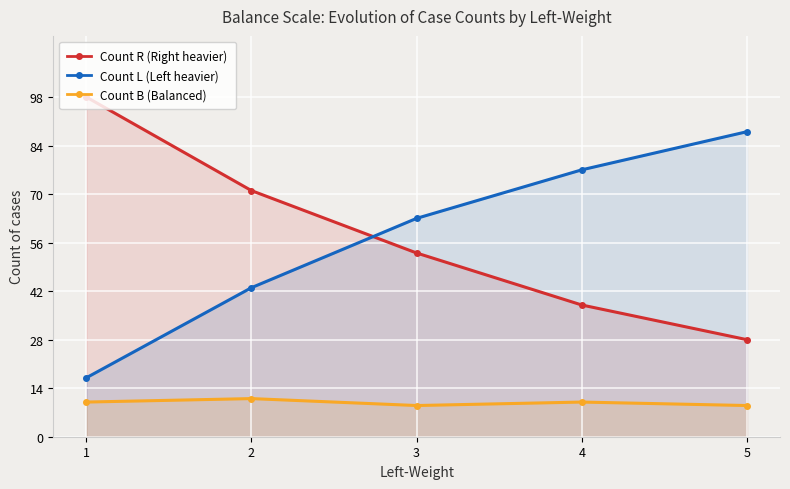

Rank the categories by Count L (Left heavier) value from lowest to highest.

1, 2, 3, 4, 5